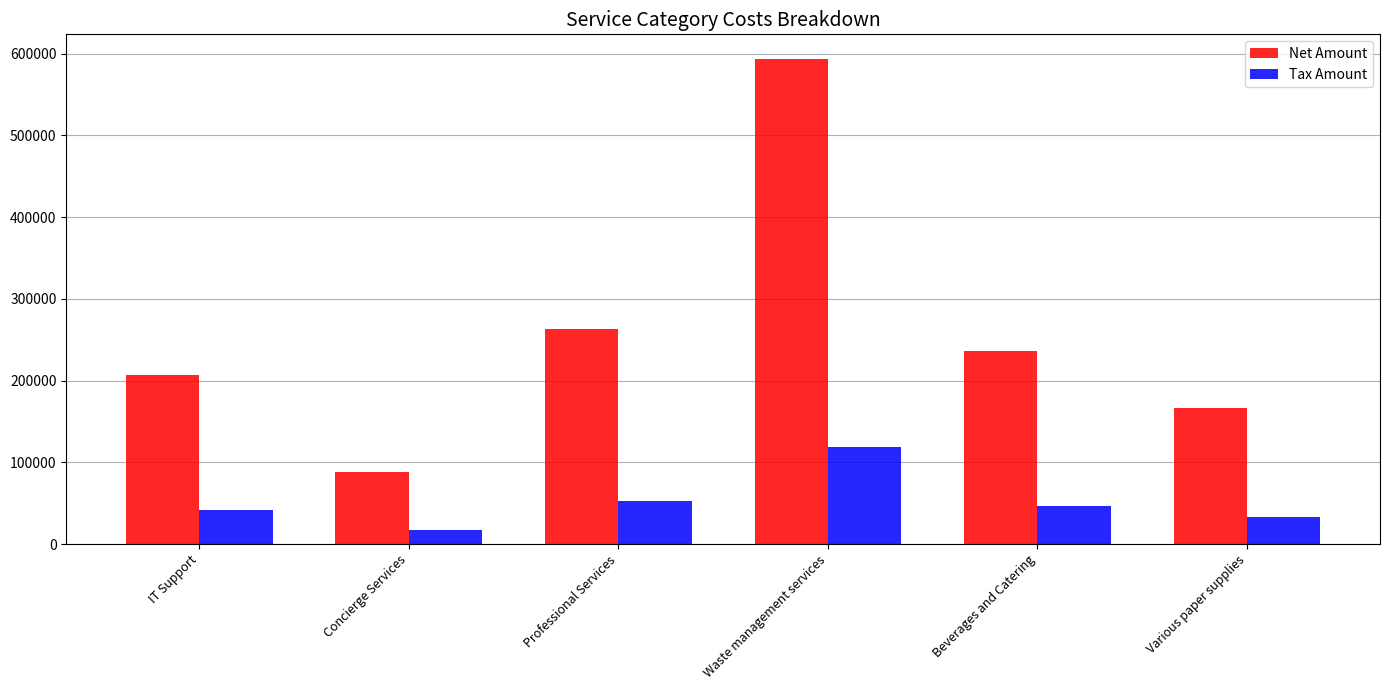

Rank the categories by Tax Amount value from highest to lowest.

Waste management services, Professional Services, Beverages and Catering, IT Support, Various paper supplies, Concierge Services